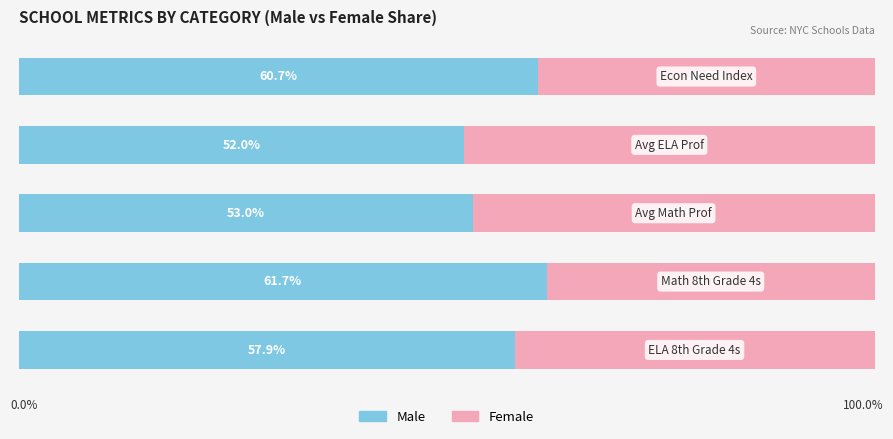

Reading right to left, list all the values displayed in this chart.

Male: 4=60.7	3=52.0	2=53.0	1=61.7	0=57.9
Female: 4=39.3	3=48.0	2=47.0	1=38.3	0=42.1